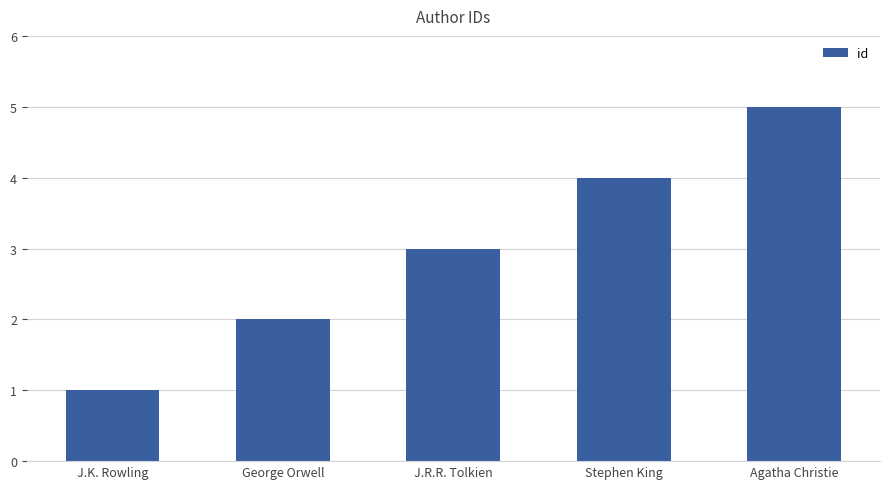

Count the number of data series in this chart.

1